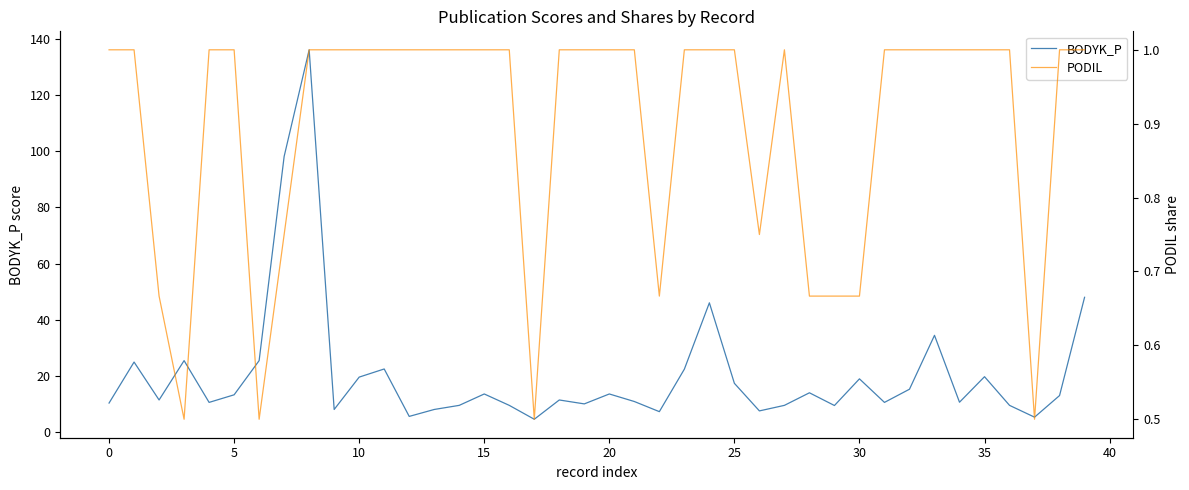

Is the value of BODYK_P at 39 greater than the value of PODIL at 37?

Yes